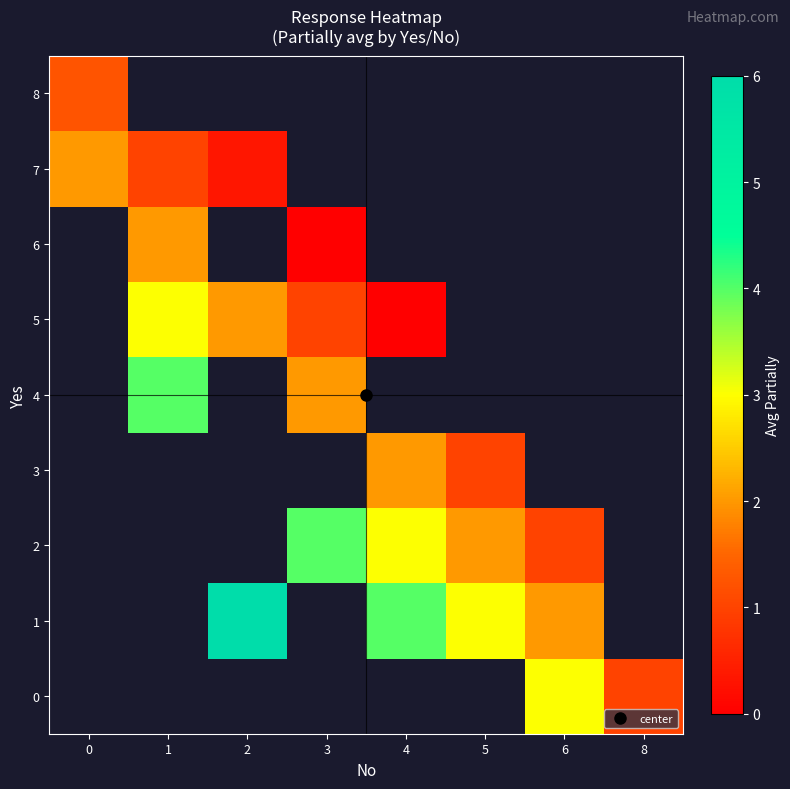

Count the number of categories in the chart.

8